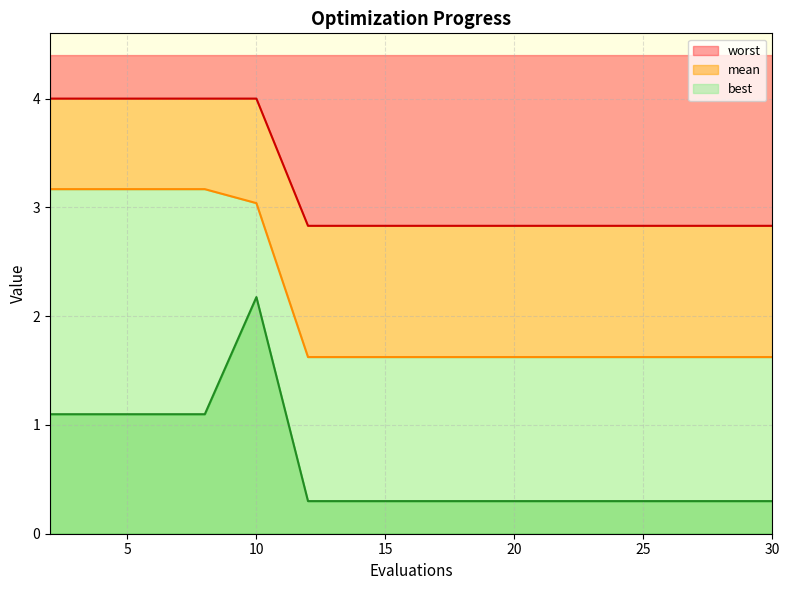

At which label does worst reach its peak?

2